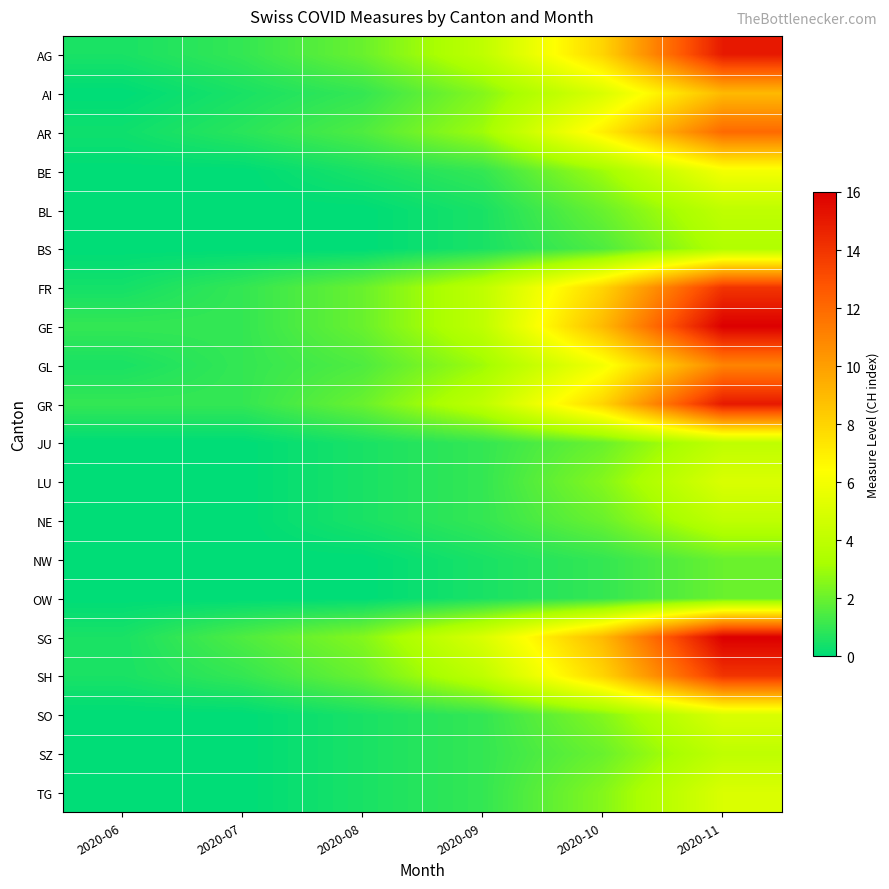

At which category is the sum across all series the highest?

2020-11